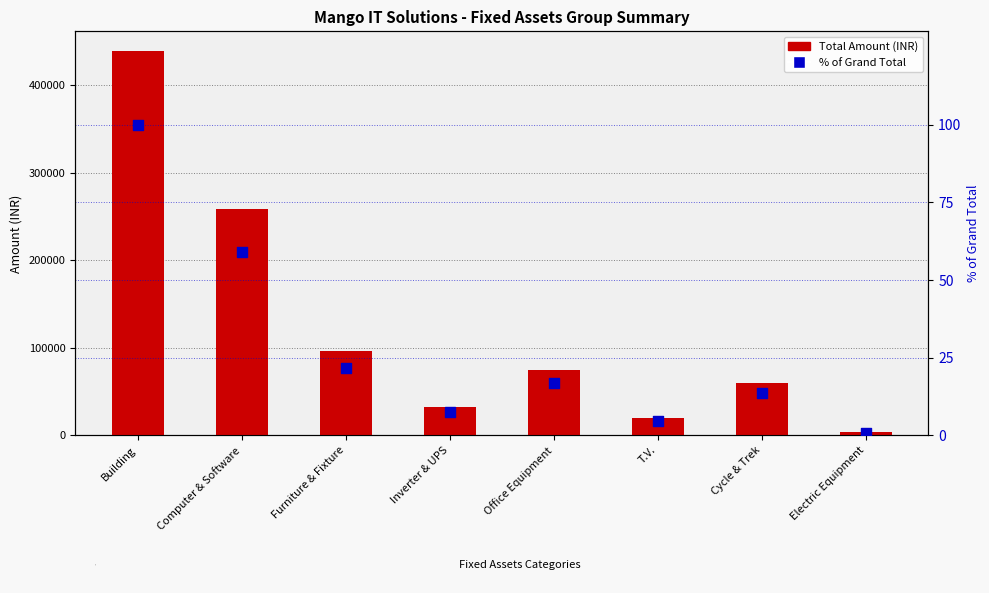

What is the total value across all series at Inverter & UPS?

32607.4